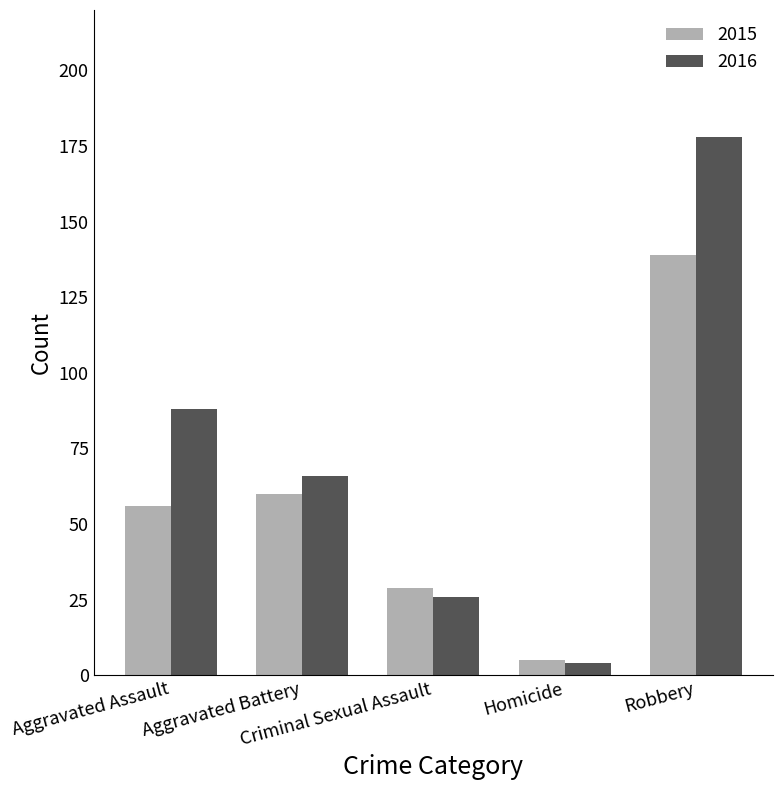

What is the sum of the 2015 values at Criminal Sexual Assault and Robbery?

168